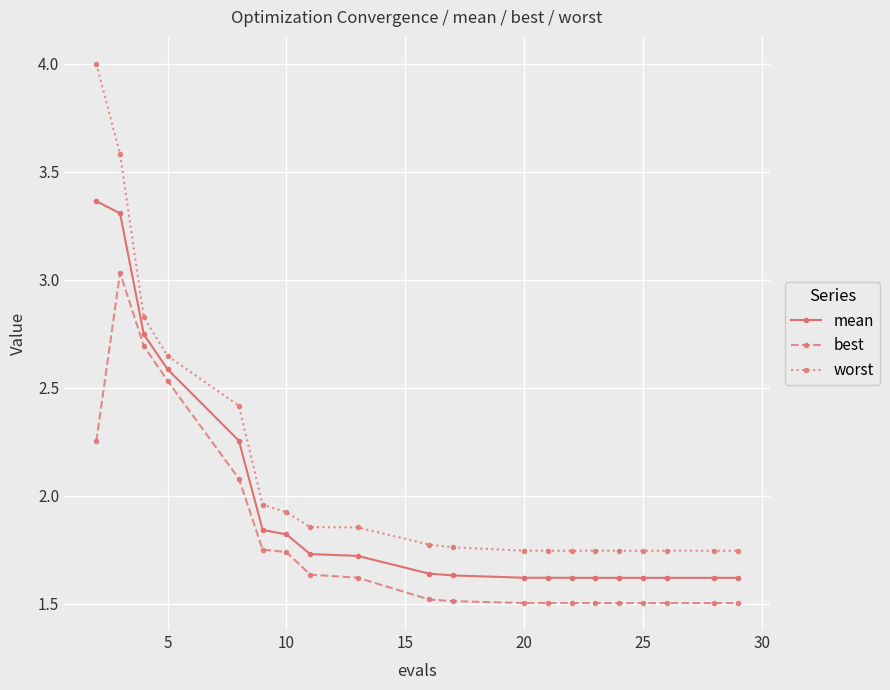

True or false: best and mean intersect in this chart.

False